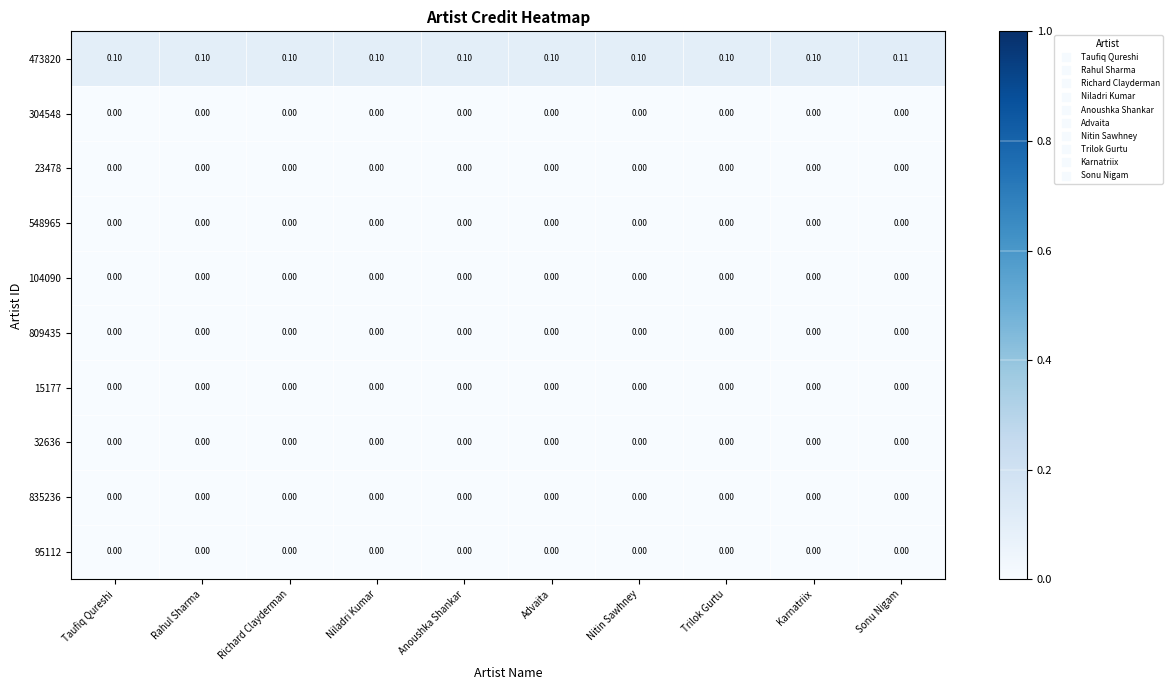

At which category does the chart reach its peak across all series?

Sonu Nigam